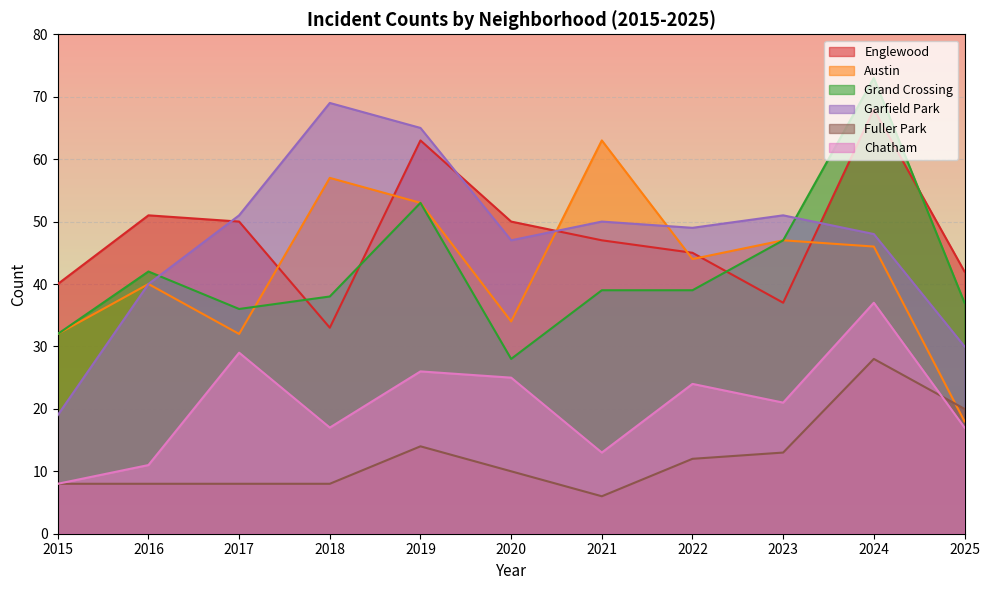

Reading left to right, what are all the values shown in this chart?

Englewood: 40	51	50	33	63	50	47	45	37	68	42
Austin: 32	40	32	57	53	34	63	44	47	46	18
Grand Crossing: 32	42	36	38	53	28	39	39	47	73	37
Garfield Park: 19	40	51	69	65	47	50	49	51	48	30
Fuller Park: 8	8	8	8	14	10	6	12	13	28	20
Chatham: 8	11	29	17	26	25	13	24	21	37	17